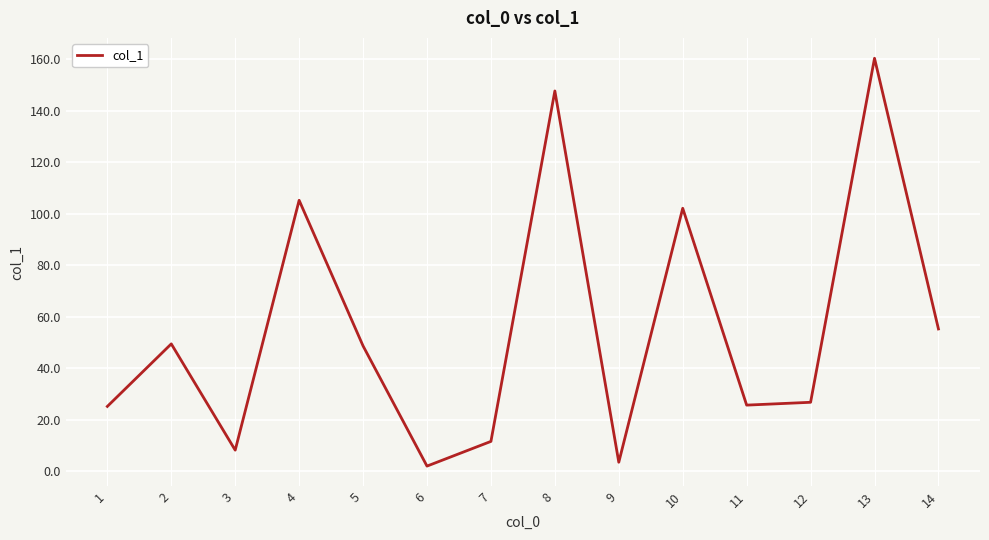

Which category has the highest value across all series?

13